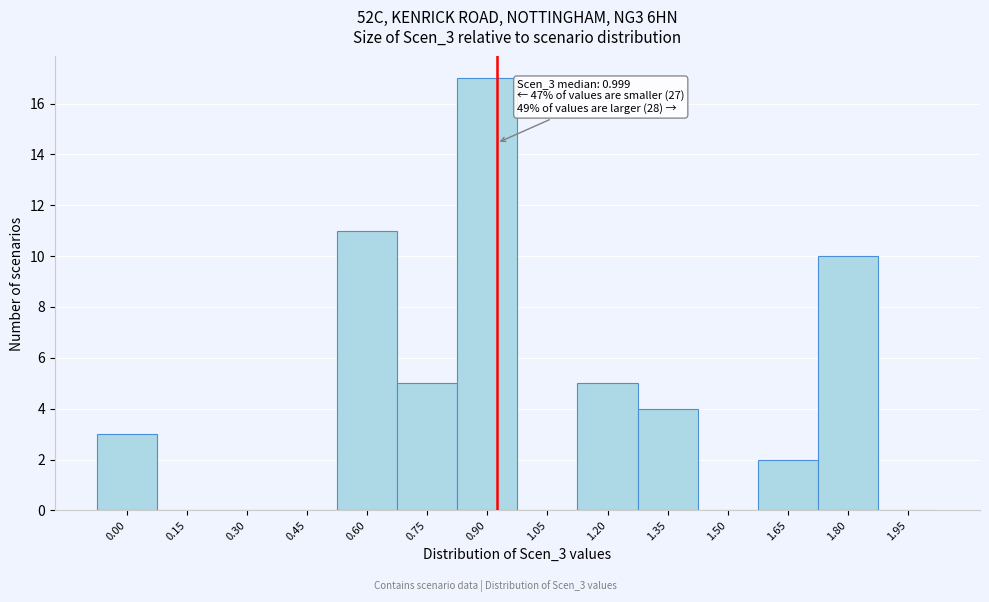

Reading left to right, what are all the values shown in this chart?

0.00=3	0.15=0	0.30=0	0.45=0	0.60=11	0.75=5	0.90=17	1.05=0	1.20=5	1.35=4	1.50=0	1.65=2	1.80=10	1.95=0